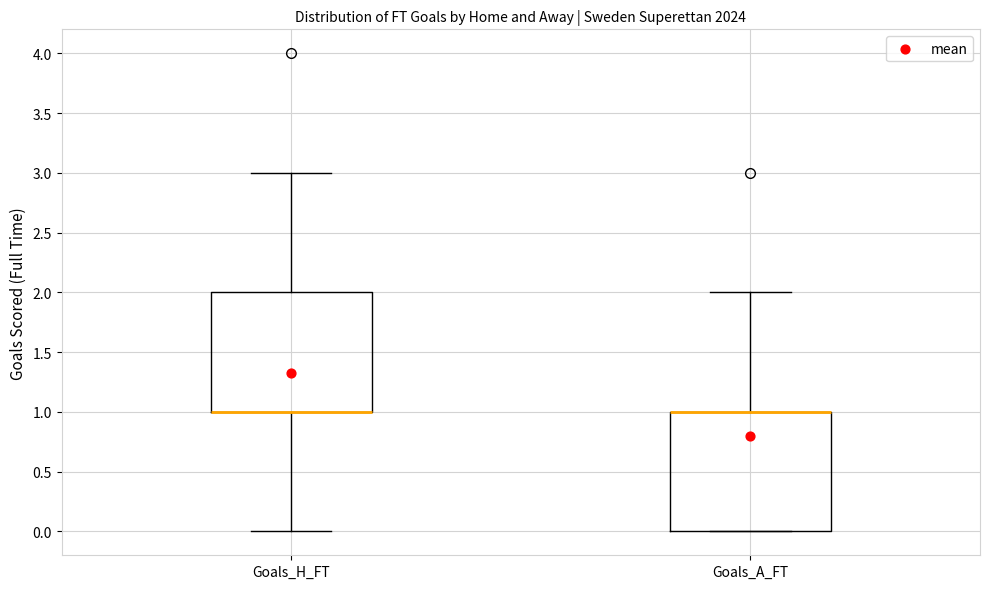

Where is the upper edge of the box for Goals_A_FT on the y-axis? The values are not printed on the chart, so give them approximately, as read against the axis.

1